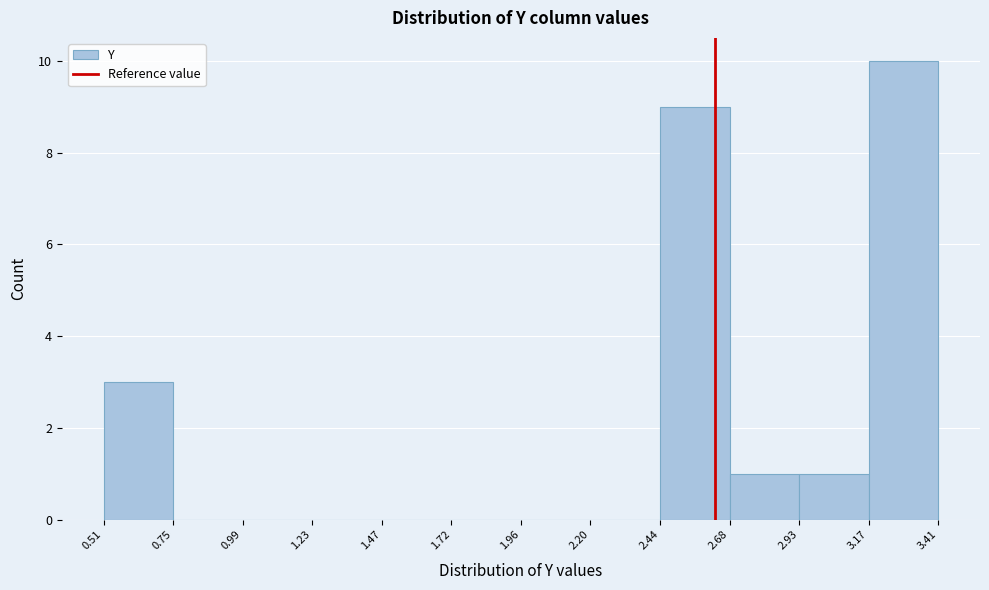

Which range on the x-axis has the tallest bar?

3.17 to 3.41